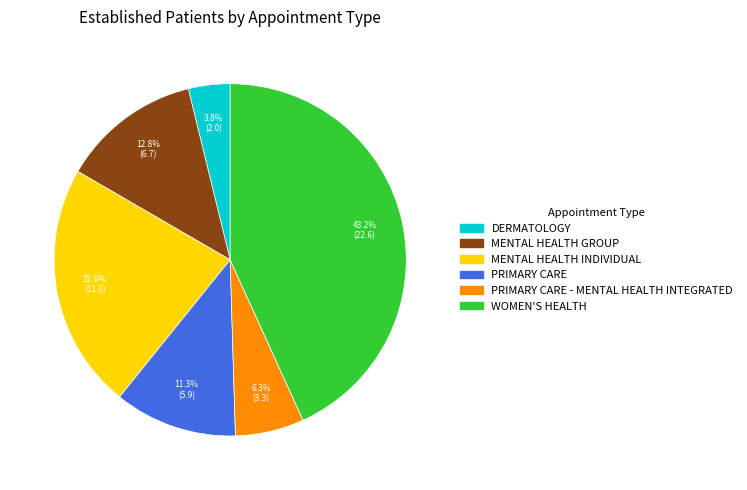

Does any single category account for the majority?

No